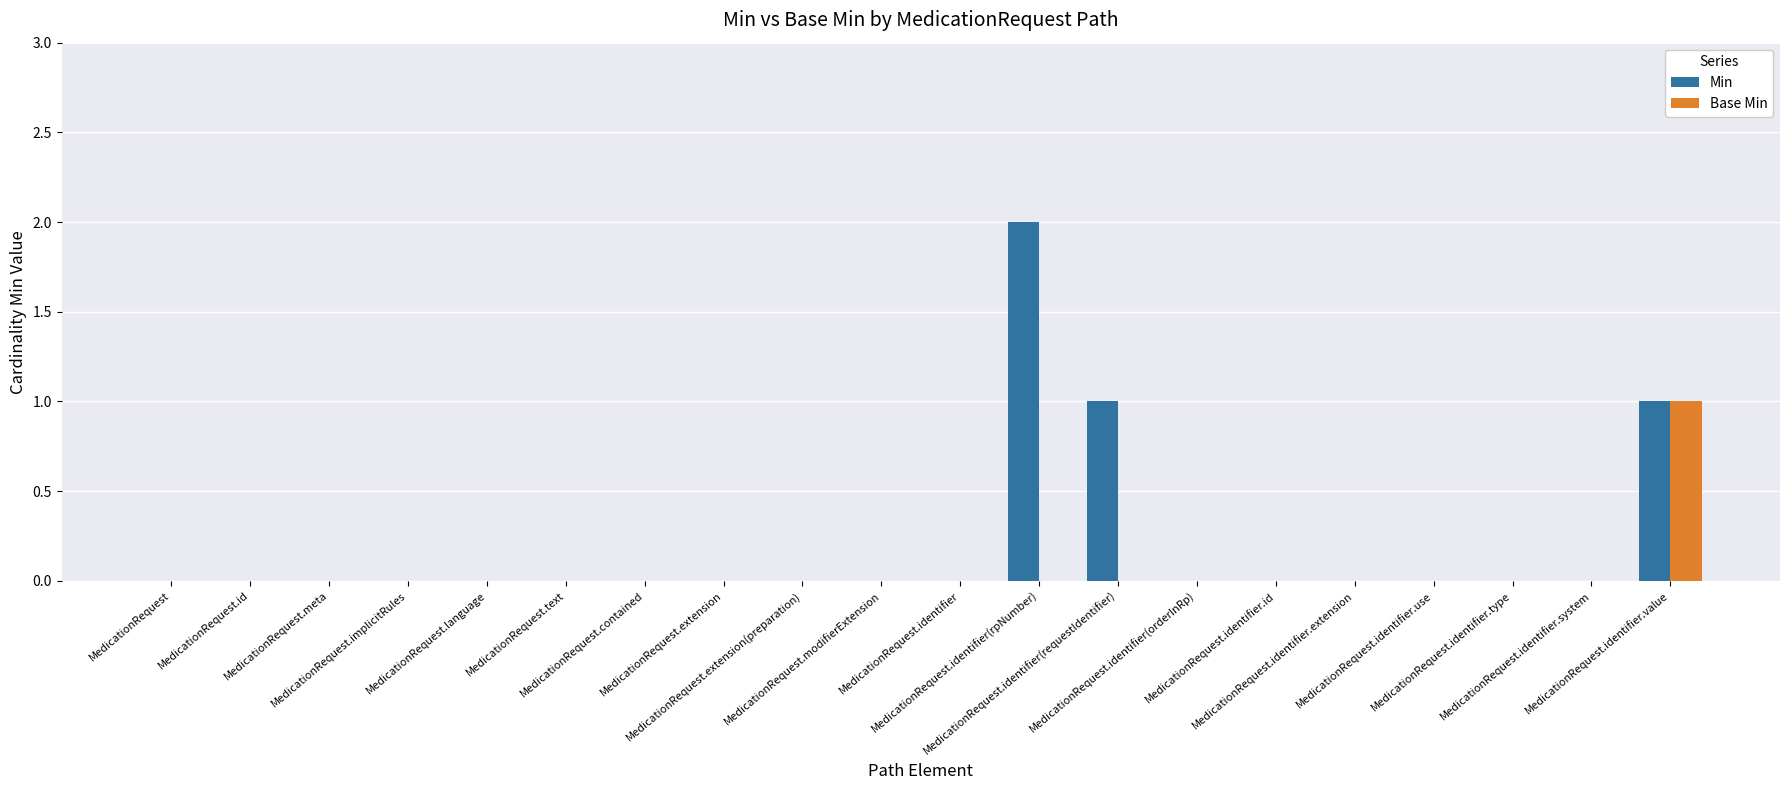

What is the greatest value displayed?

2